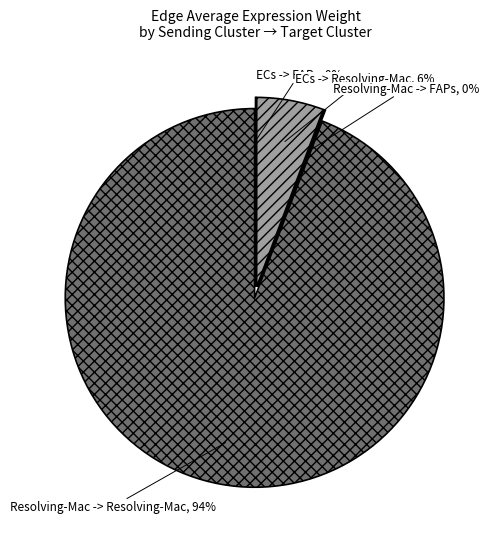

How many segments does this pie chart have?

4